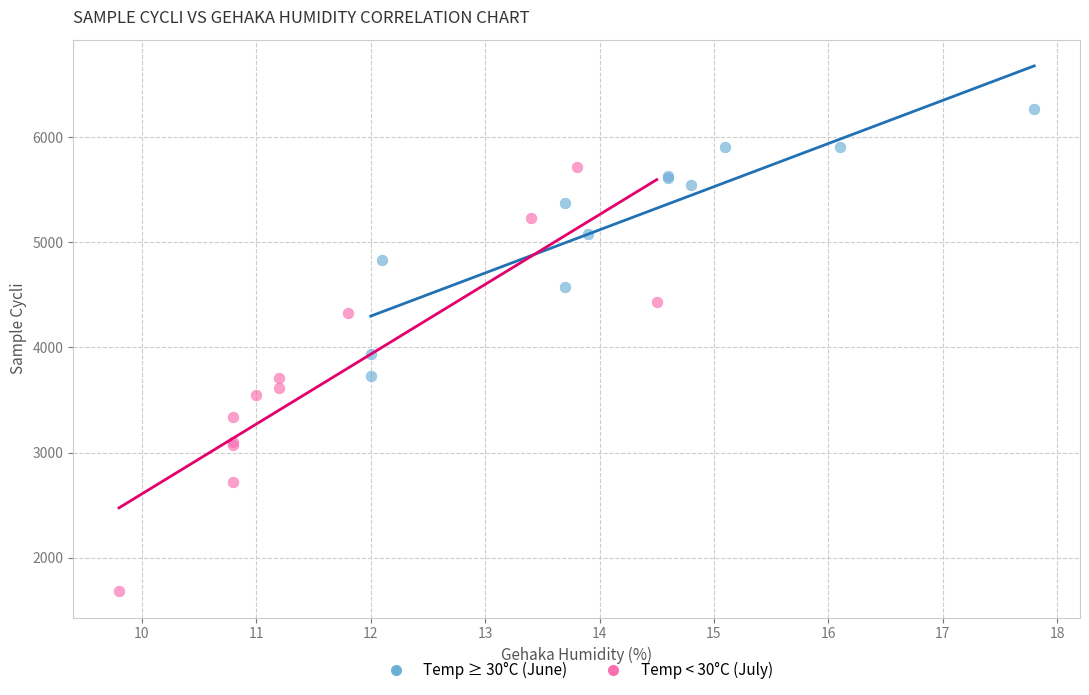

Which series has the widest spread of Y values?

Temp < 30°C (July)